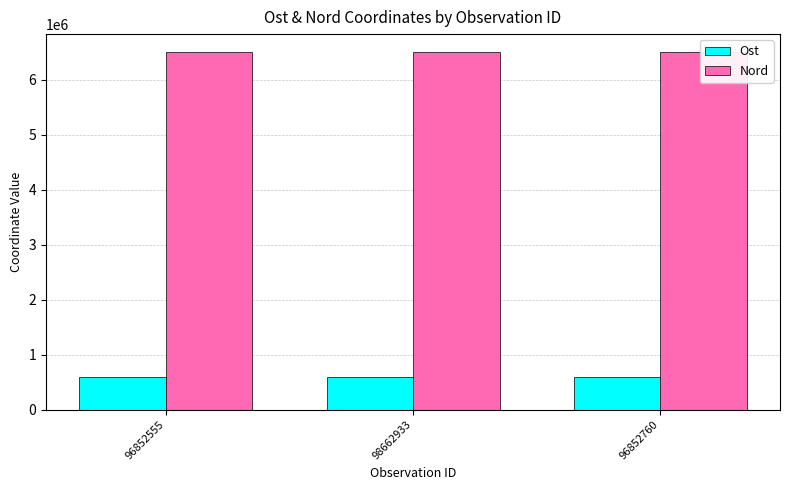

Which label corresponds to the largest value in the chart?

96852555